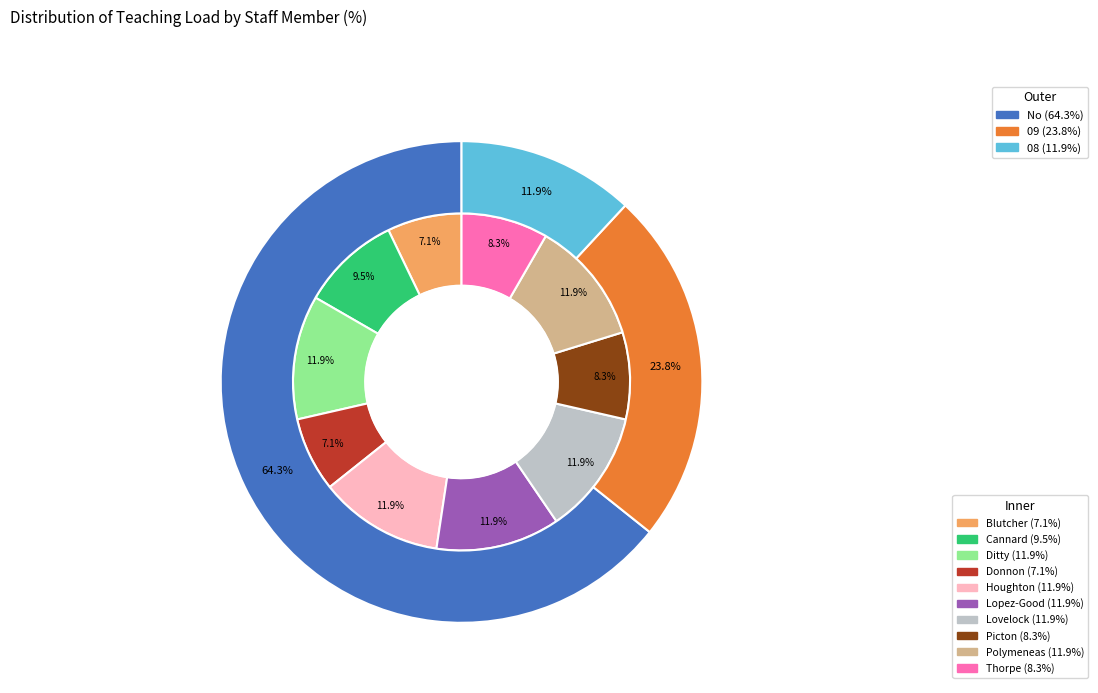

To the nearest percent, what portion does Polymeneas represent?

12%